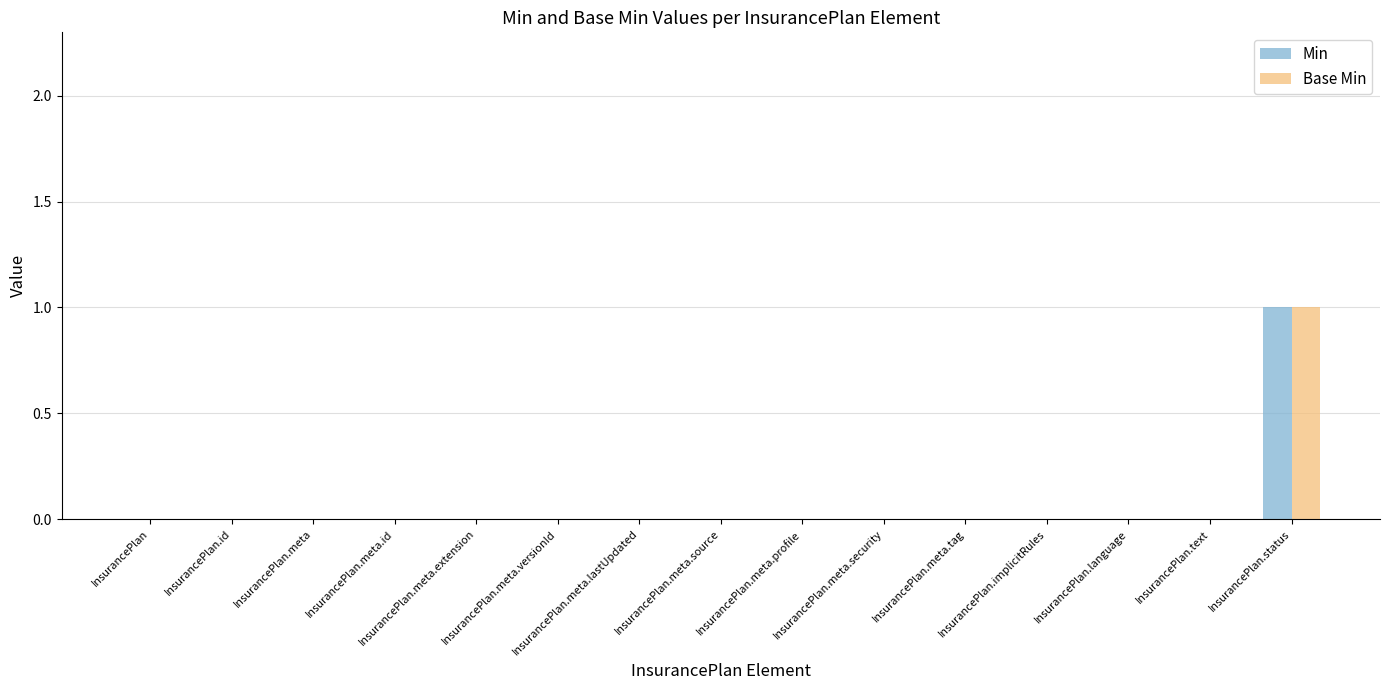

The Min series shows -1 at InsurancePlan.meta.id. True or false?

False